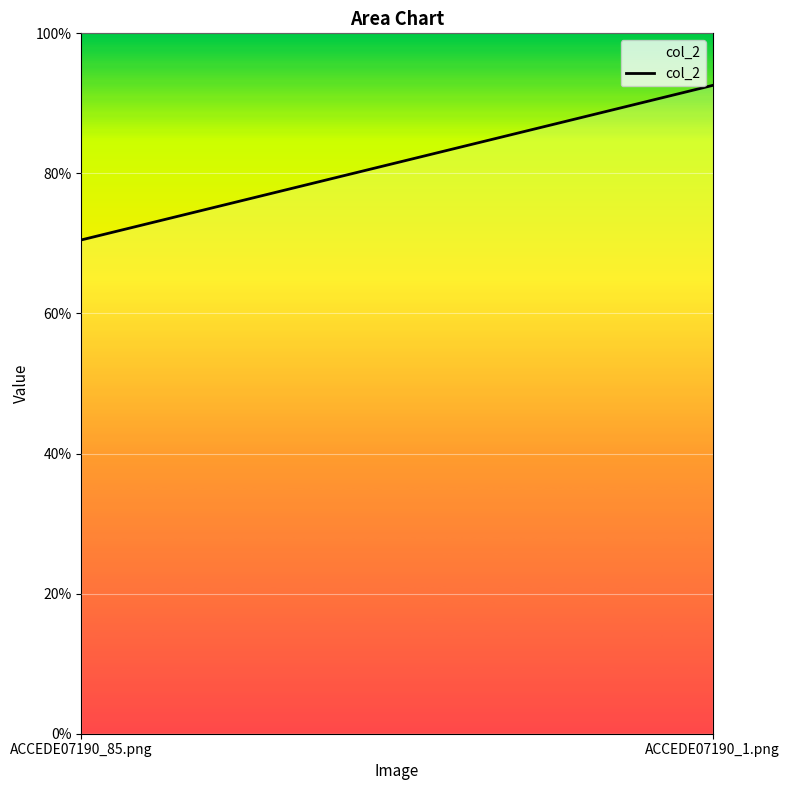

Reading right to left, transcribe all the data shown in this chart.

0.9	0.7